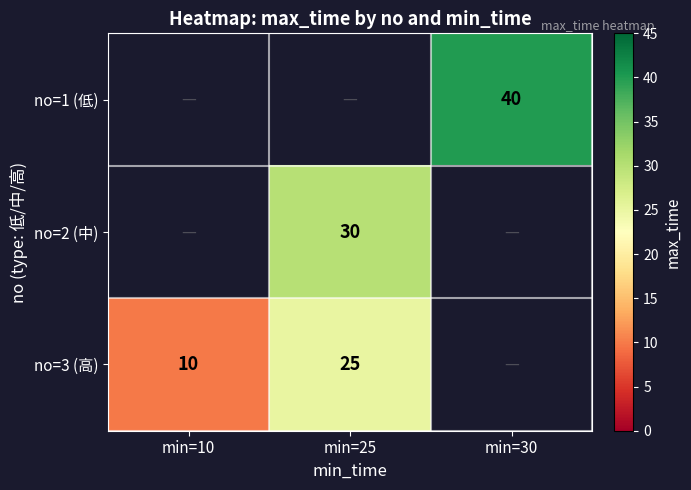

Between min=10 and min=25, which is larger?

min=25